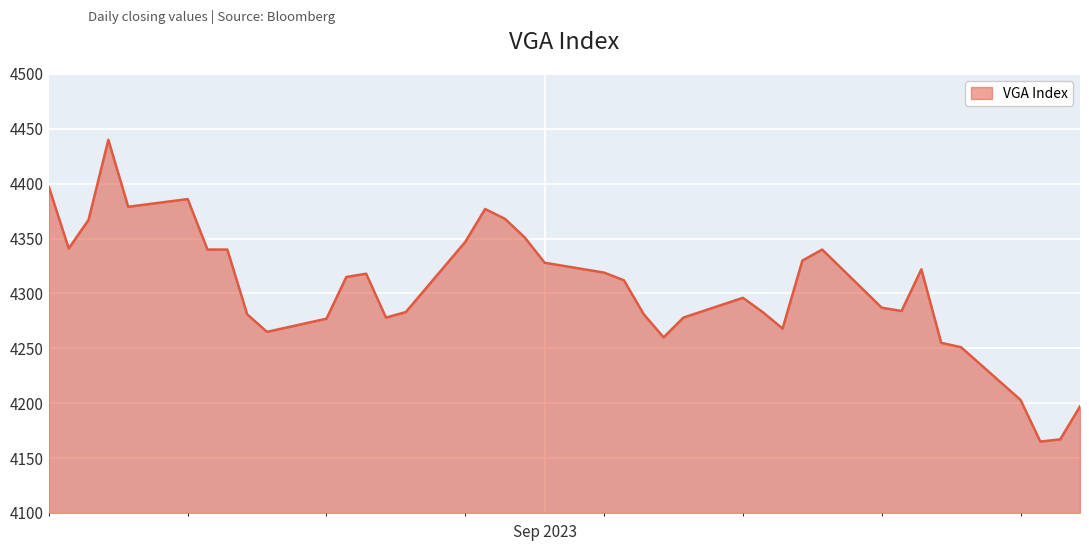

What is the greatest value displayed?

4440